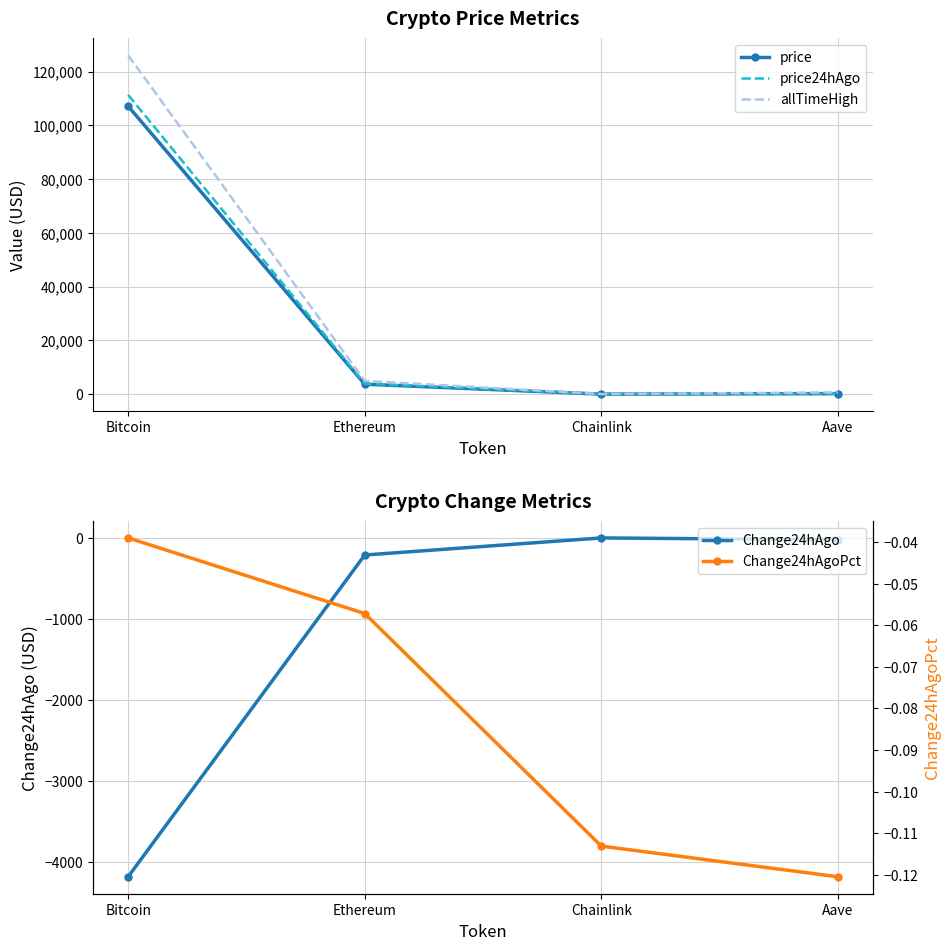

Is it true that allTimeHigh equals 429.8 at Aave?

False